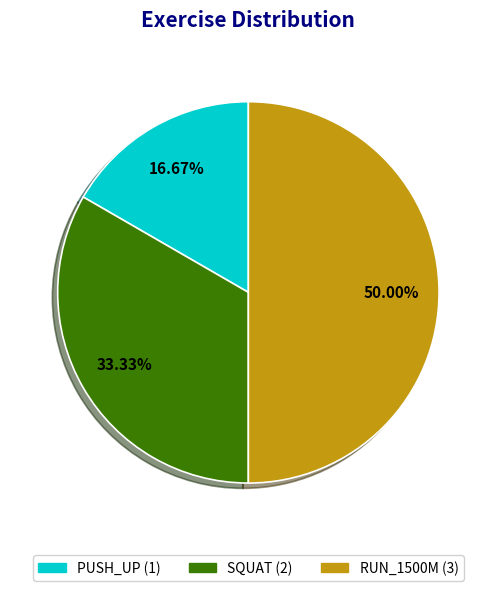

Is SQUAT the majority of the pie?

No